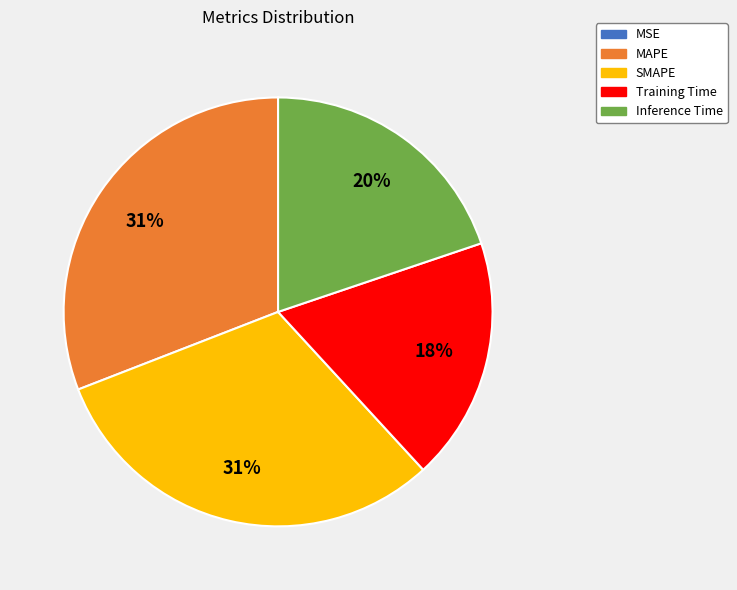

To the nearest percent, what is the combined percentage of SMAPE and Training Time?

49%